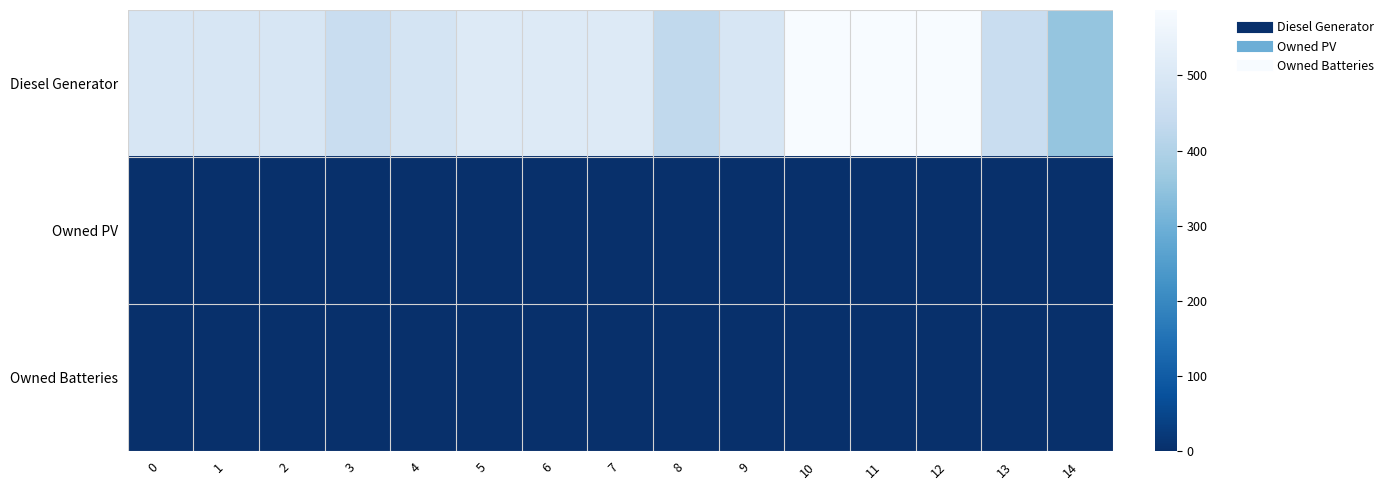

Rank the series by their maximum value, from highest to lowest.

Diesel Generator, Owned PV, Owned Batteries